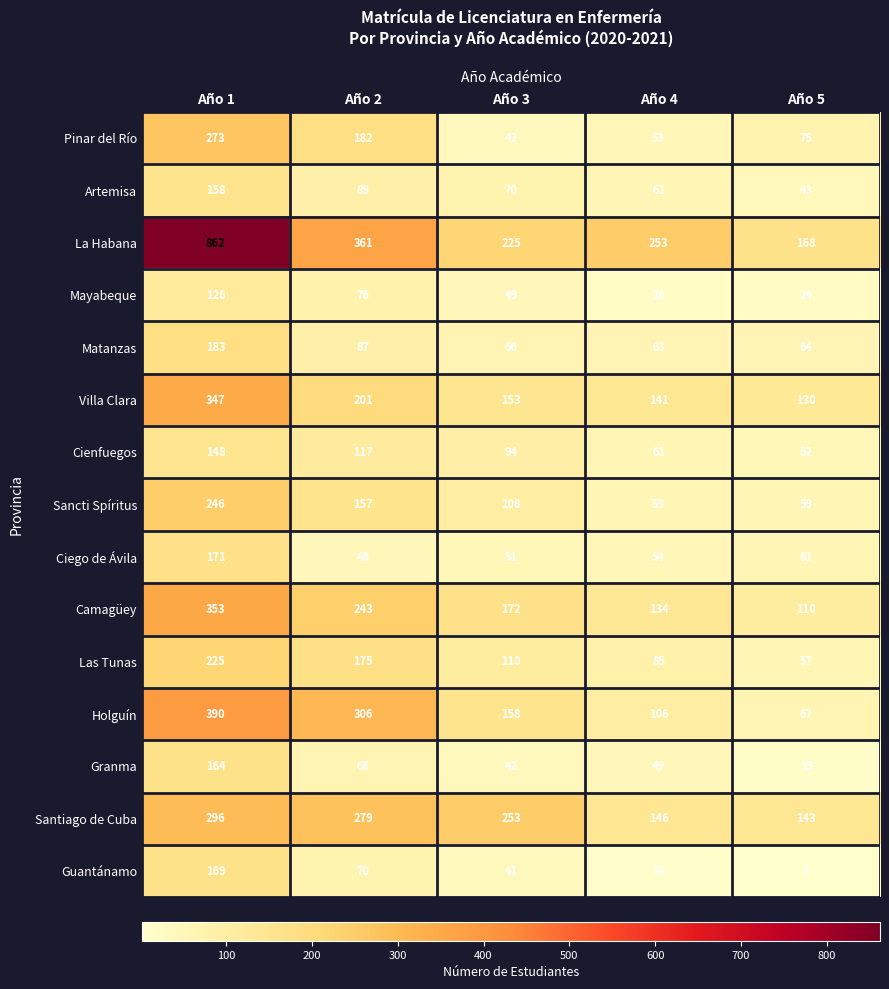

Between Año 3 and Año 4, which series saw the biggest shift?

Santiago de Cuba